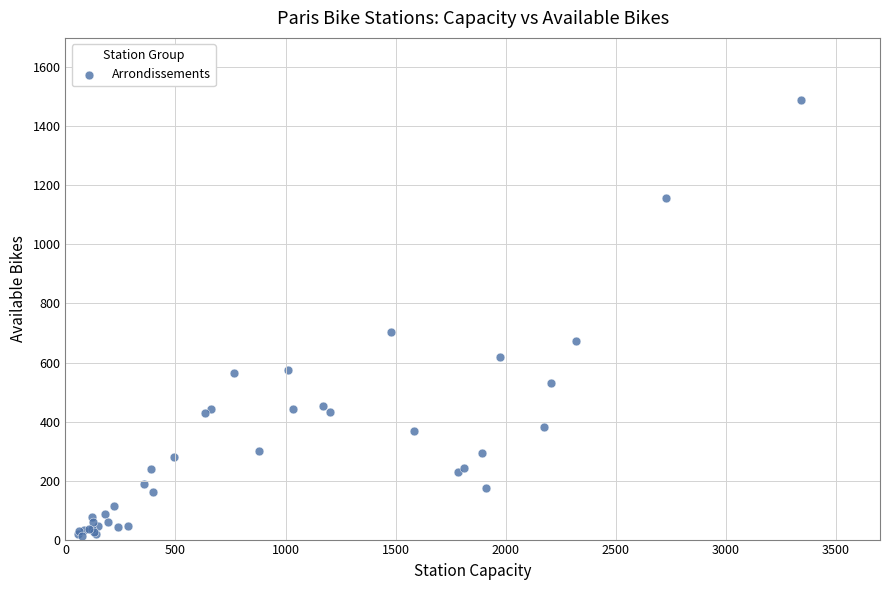

What Y value in the scatter plot is closest to 751?

705